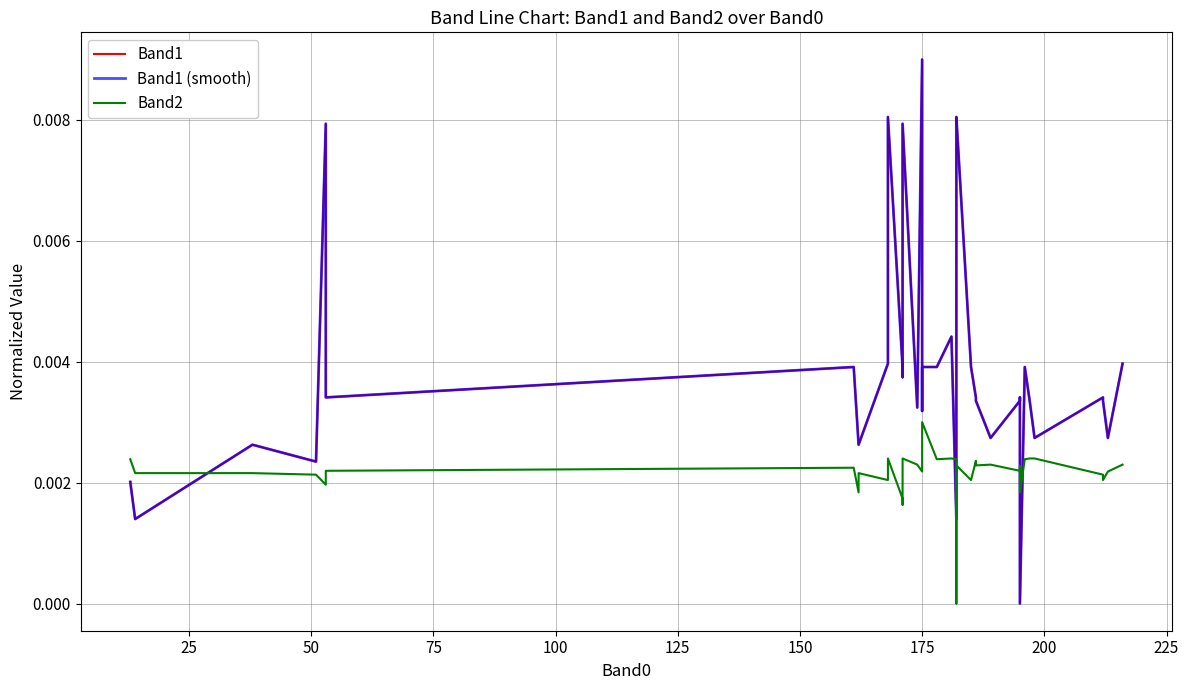

In Band1, how many points are higher than both neighbors (excluding endpoints)?

11